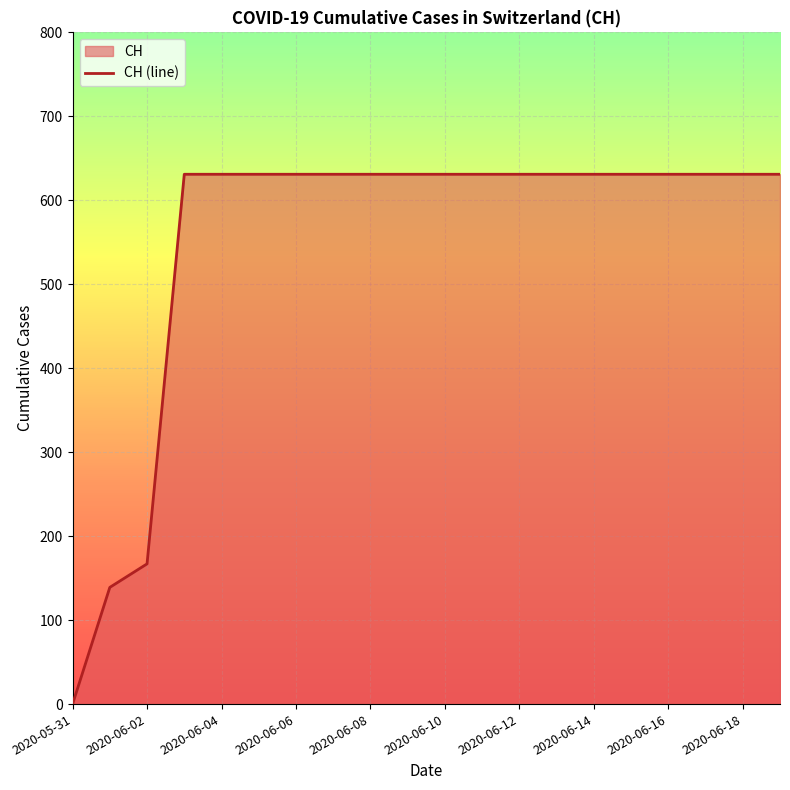

What is the value of the 4th point from the left?

631